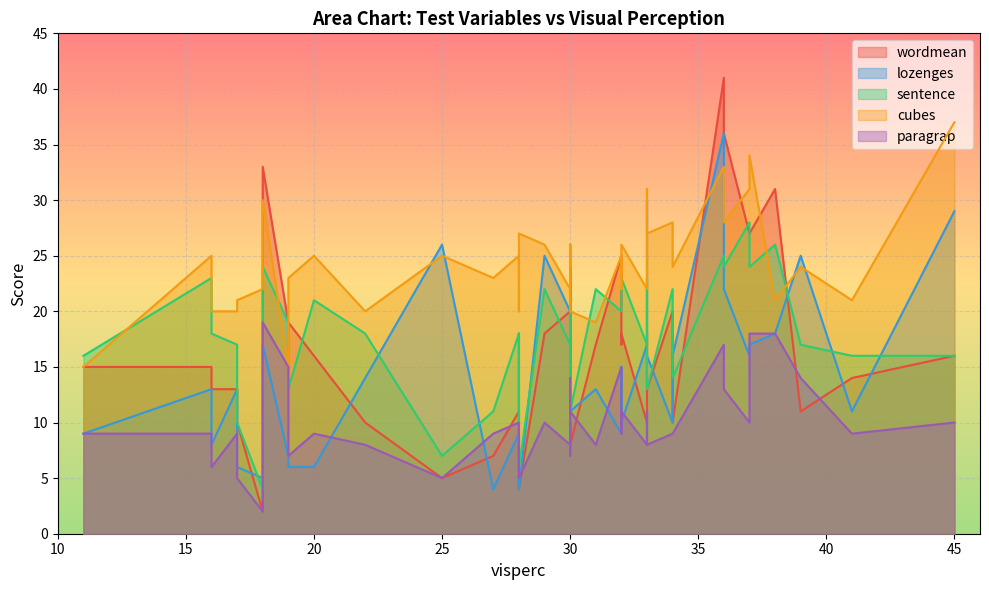

What is the label of the 11th point from the right?

30